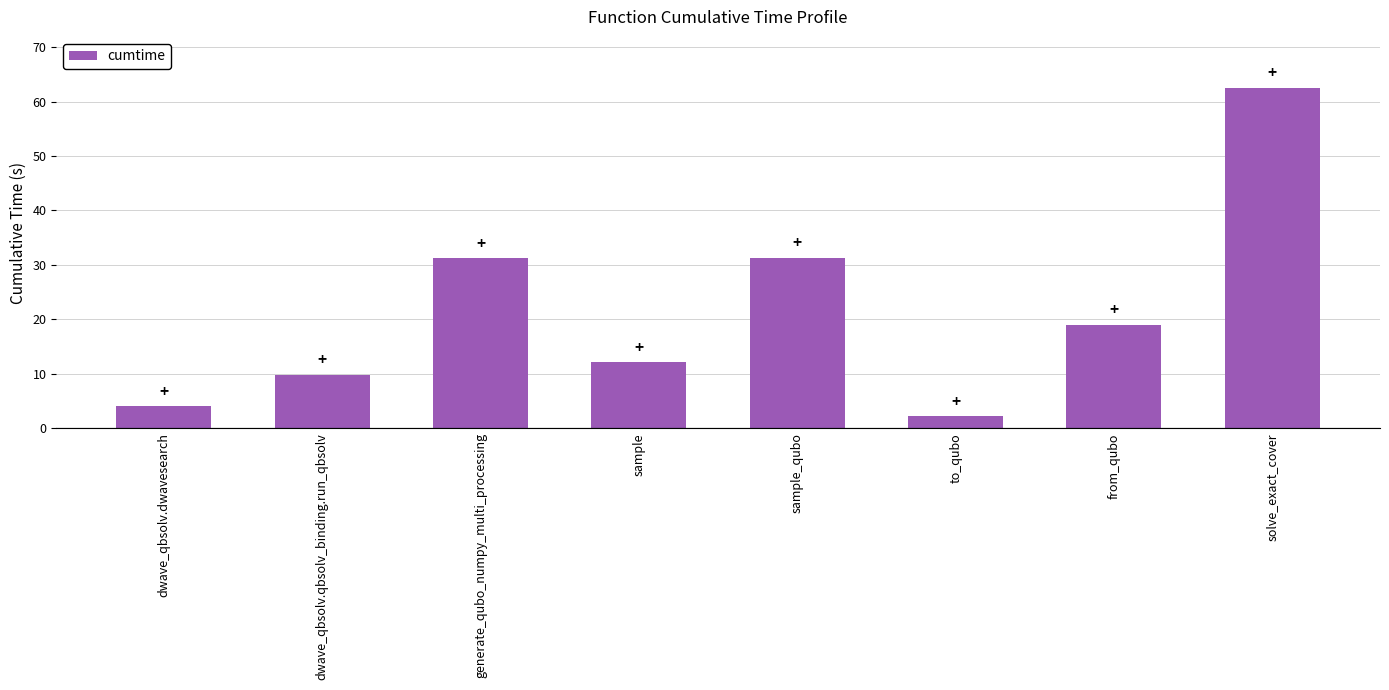

What is the approximate value at generate_qubo_numpy_multi_processing?

31.2